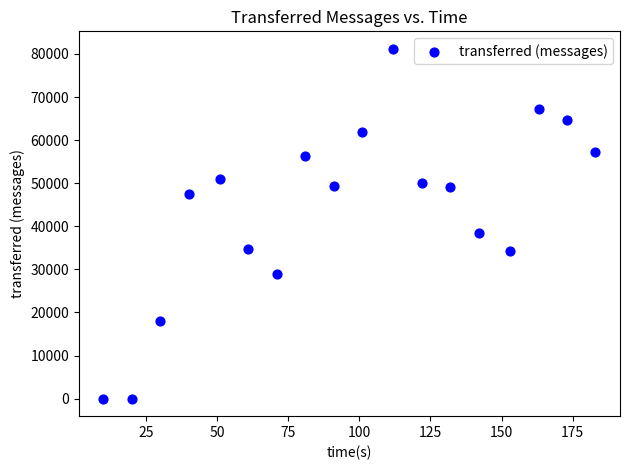

What is the range of X values (max minus min)?

173